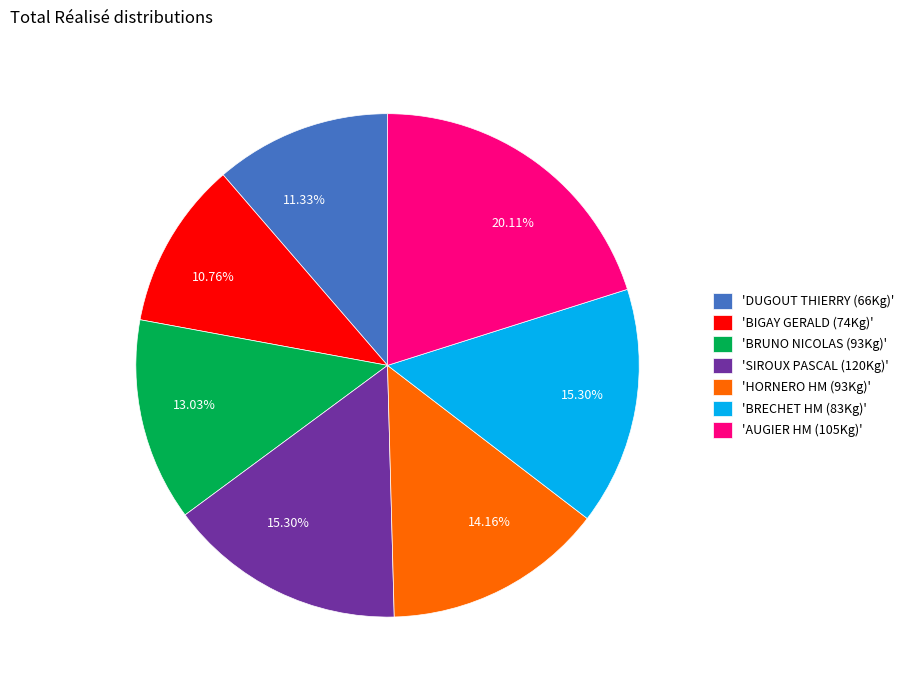

Which category has the biggest portion of the pie?

'AUGIER HM (105Kg)'